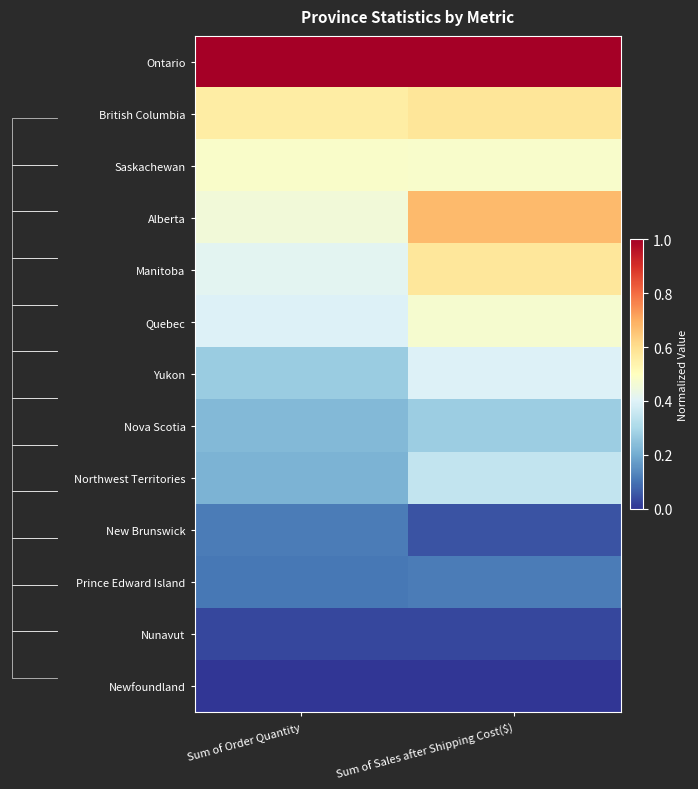

How many Alberta values are between 0 and 1?

2